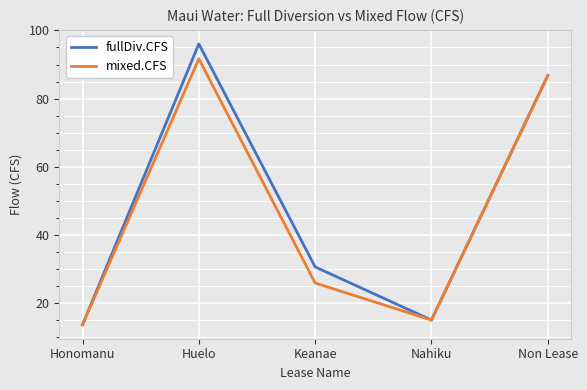

Reading left to right, extract all data points from this chart.

fullDiv.CFS: Honomanu=13.6	Huelo=96.0	Keanae=30.6	Nahiku=15.0	Non Lease=86.7
mixed.CFS: Honomanu=13.6	Huelo=91.7	Keanae=25.9	Nahiku=15.0	Non Lease=86.7